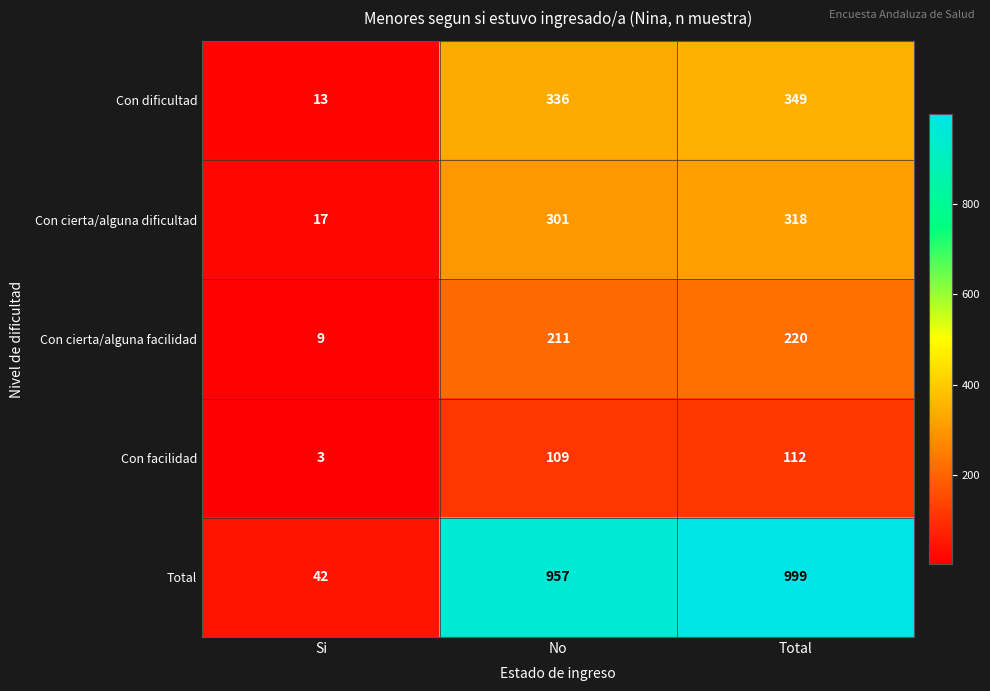

What is the average value of the Con dificultad series?

233